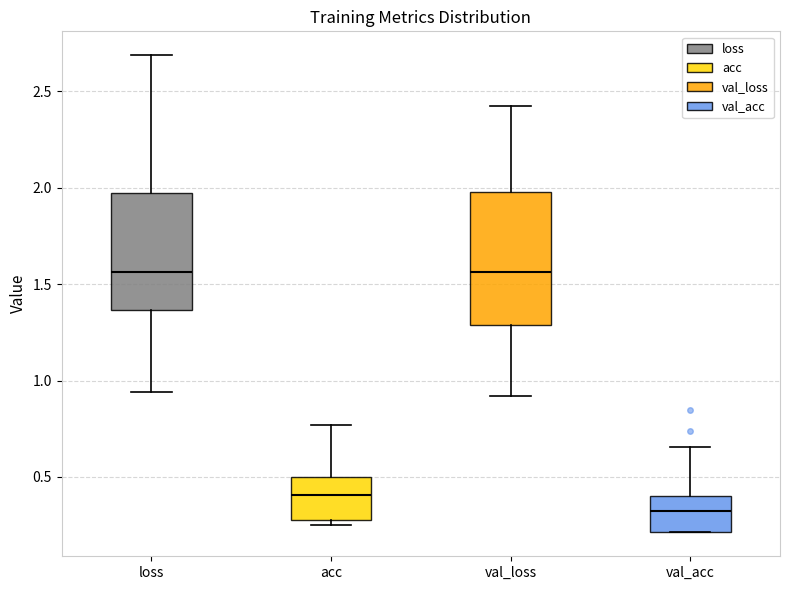

Reading left to right, transcribe this box plot: for each box, give where its median line is, the range the box spans, and where its two whiskers end, as read against the y-axis. The values are not printed on the chart, so give them approximately, as read against the axis.

loss: median 1.55, box 1.35 to 1.95, whiskers 0.95 to 2.70
acc: median 0.40, box 0.30 to 0.50, whiskers 0.25 to 0.75
val_loss: median 1.55, box 1.30 to 2.00, whiskers 0.90 to 2.40
val_acc: median 0.30, box 0.20 to 0.40, whiskers 0.20 to 0.65